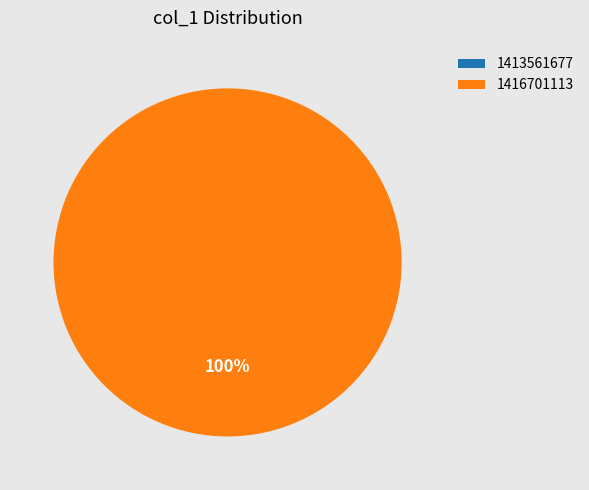

To the nearest percent, what is the average slice percentage?

50%